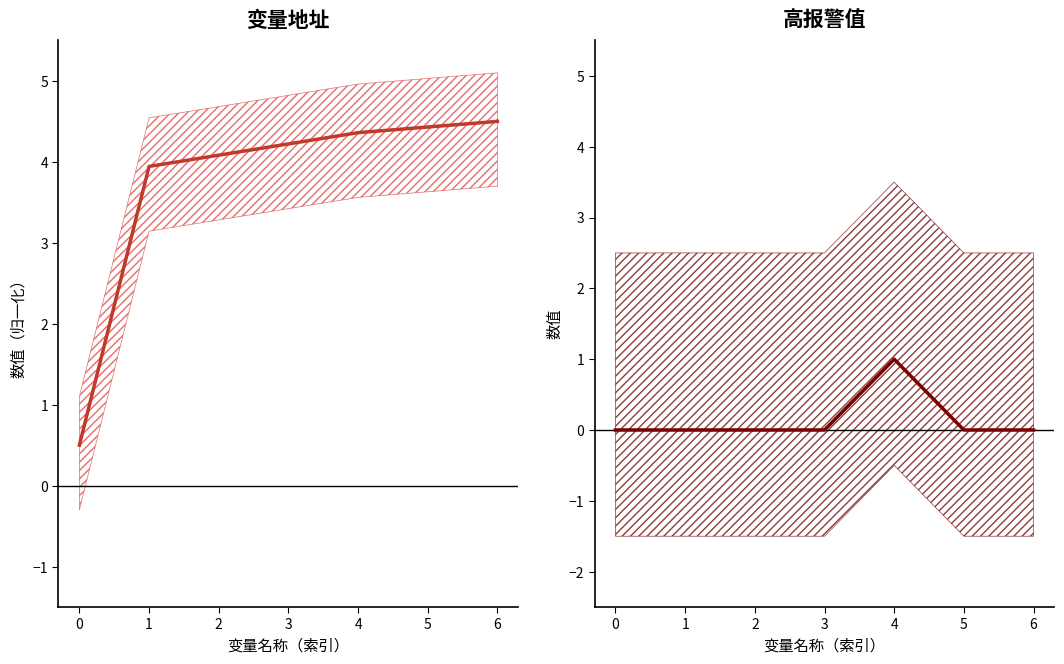

What is the spread (max minus min) of values at 4?

3.4